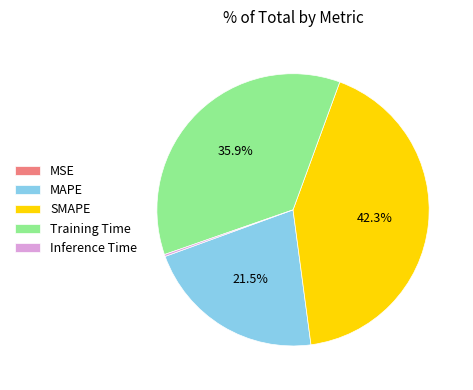

Is there a majority slice in this chart?

No